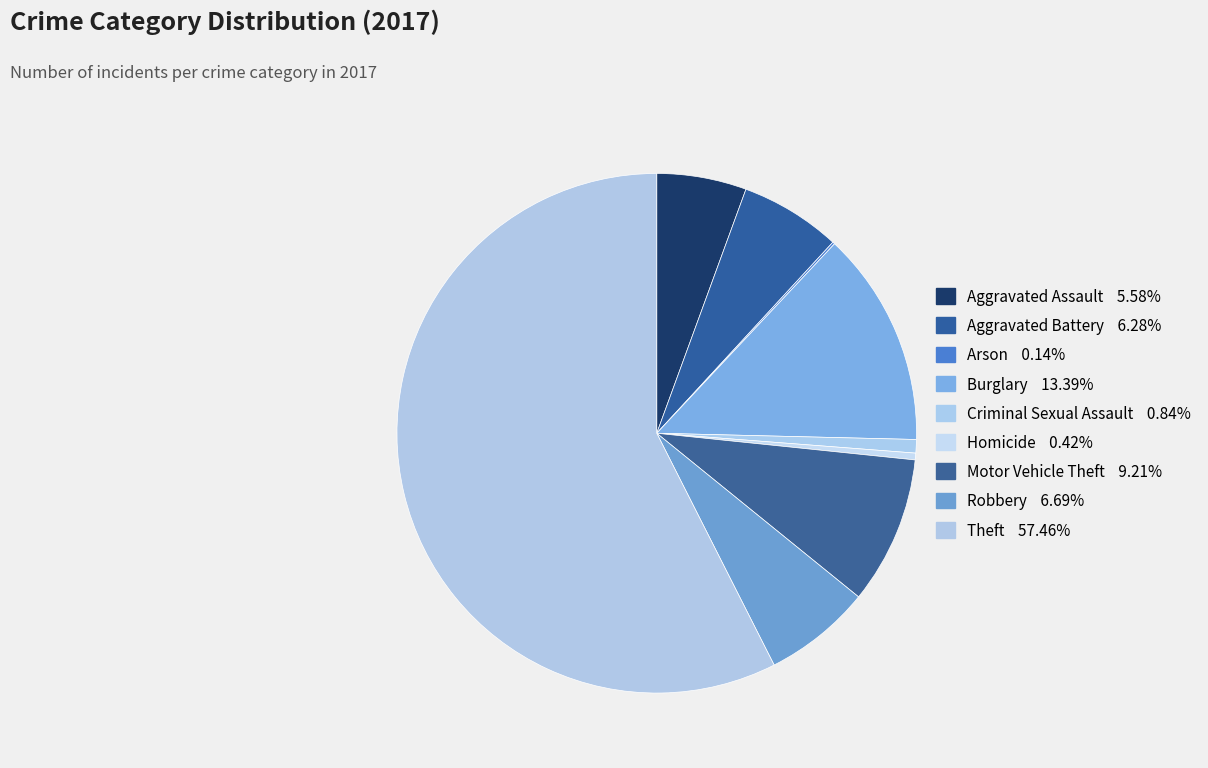

What percentage is NOT represented by Burglary?

86.6%